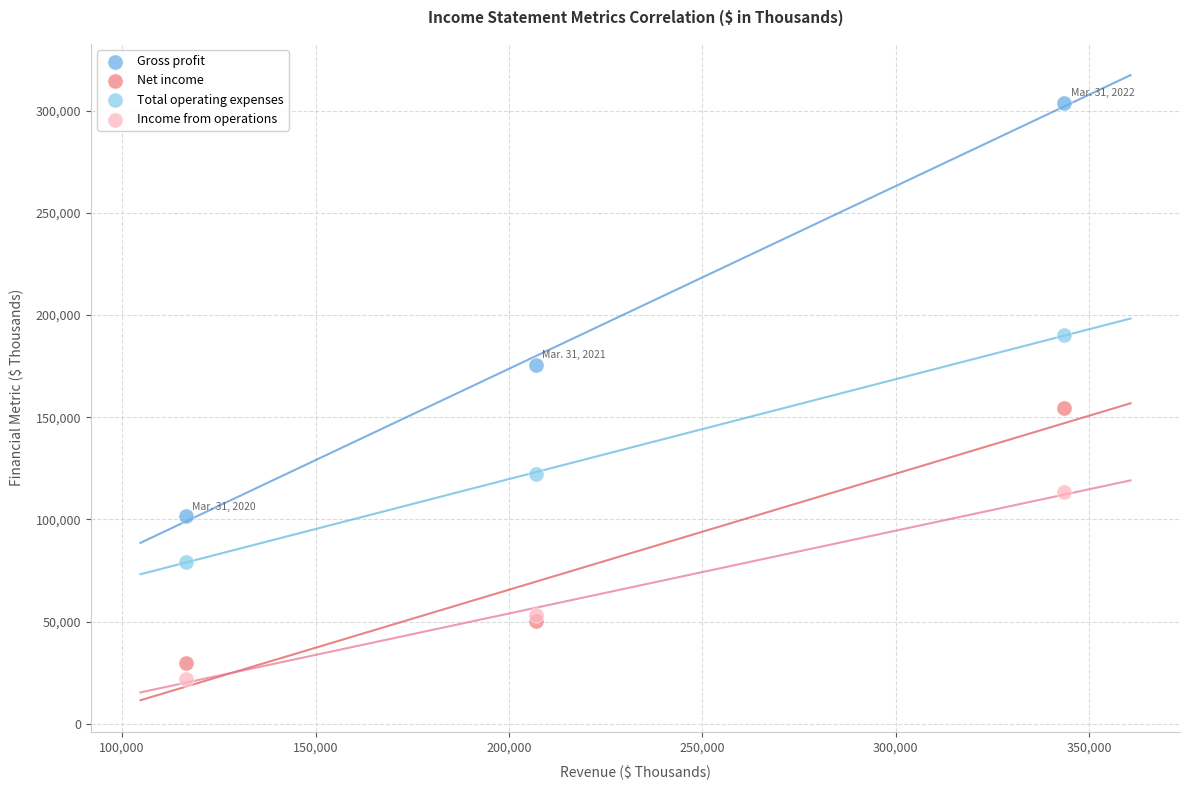

Which series has the largest Y range (max minus min)?

Gross profit